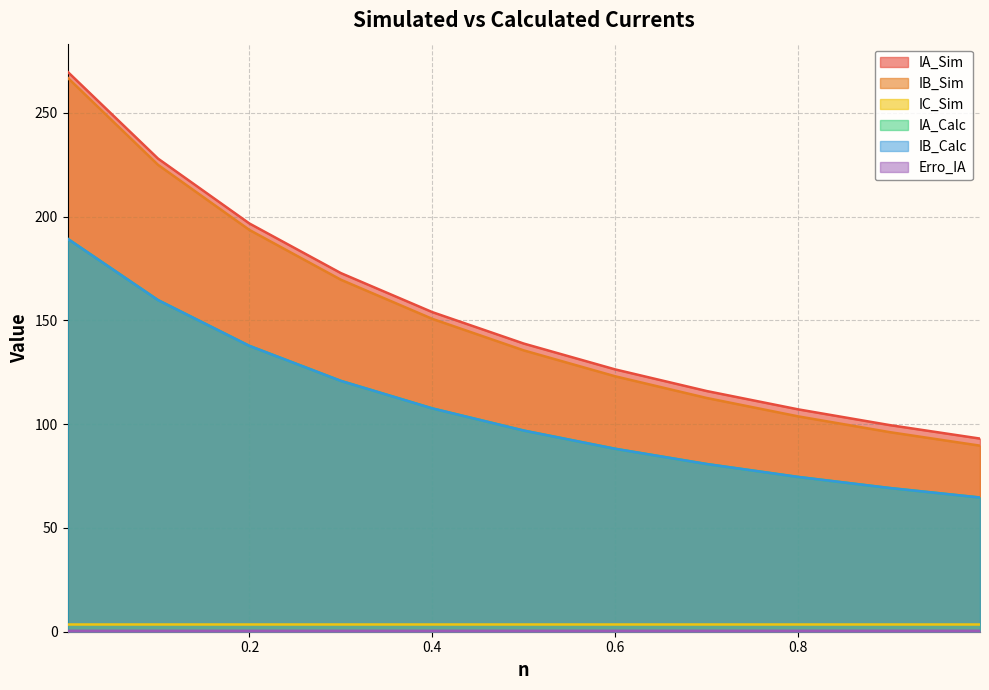

At which label is Erro_IA closest to 0?

0.001